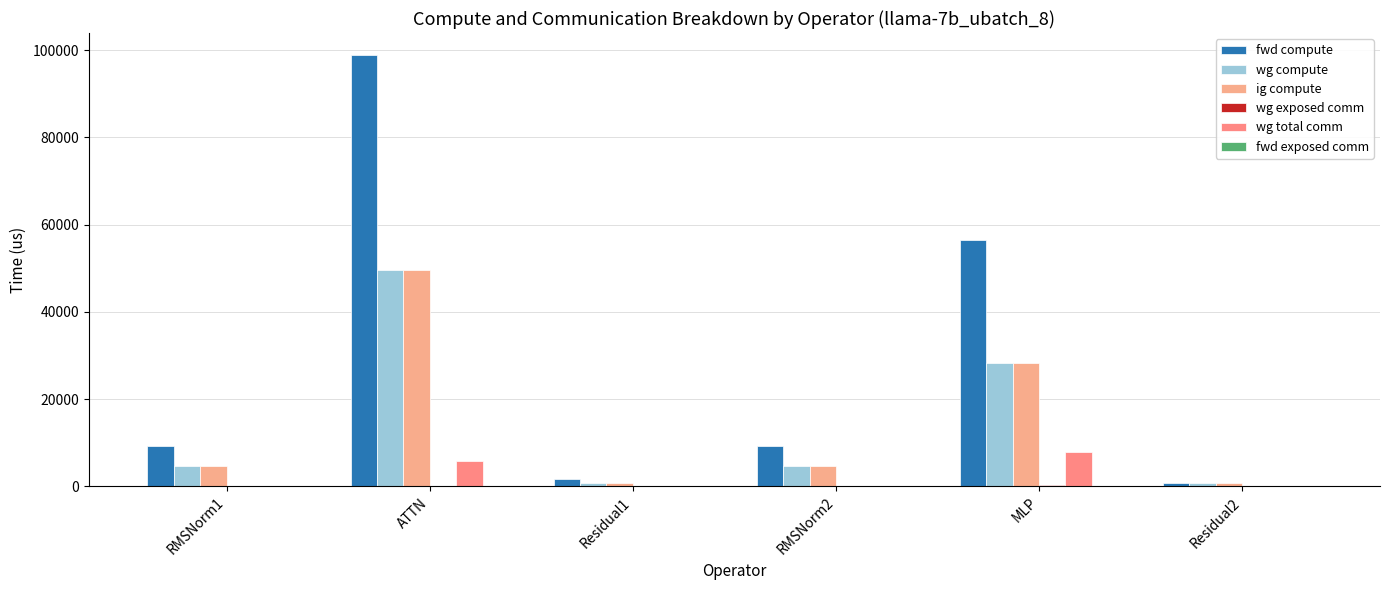

Are the bars horizontal?

No